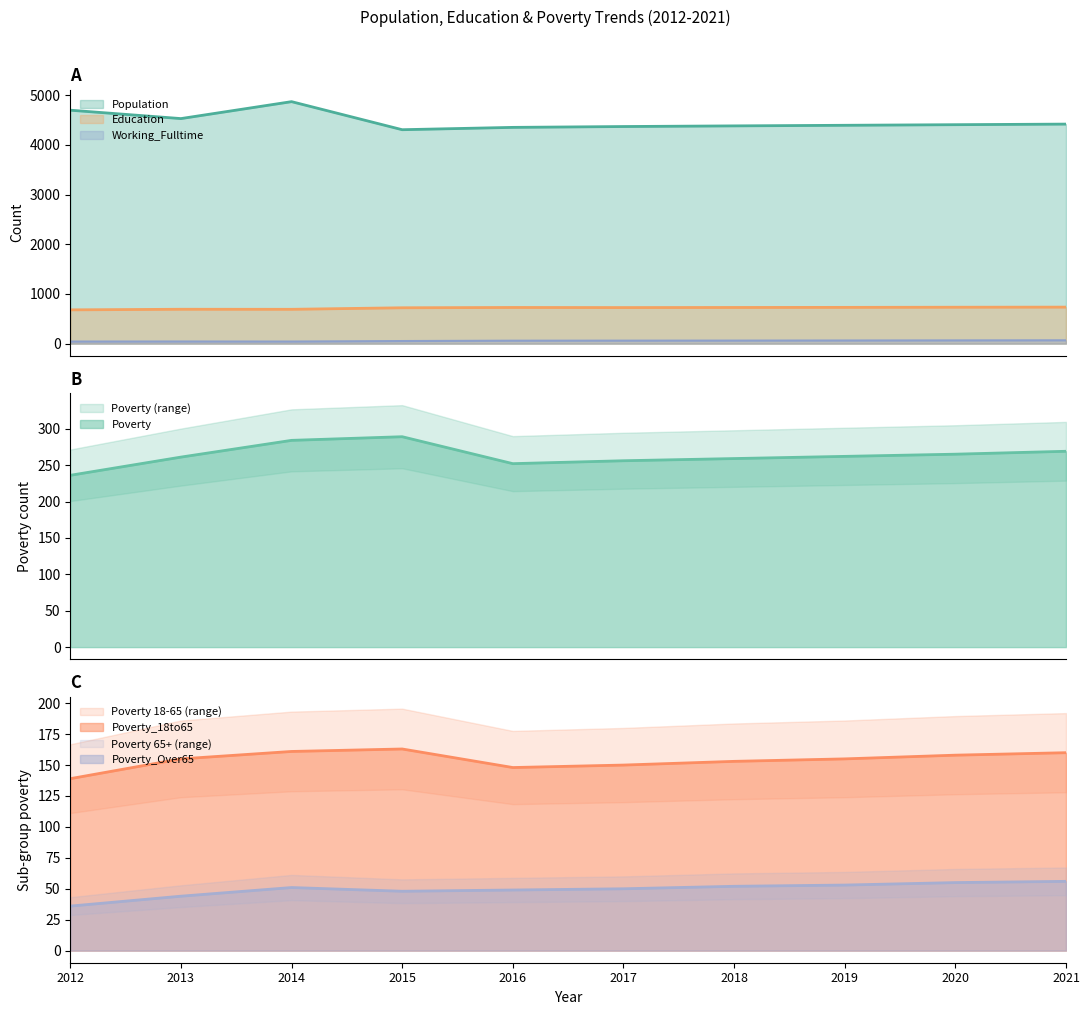

Rank the series by their maximum value, from highest to lowest.

Population, Education, Poverty, Poverty_18to65, Working_Fulltime, Poverty_Over65